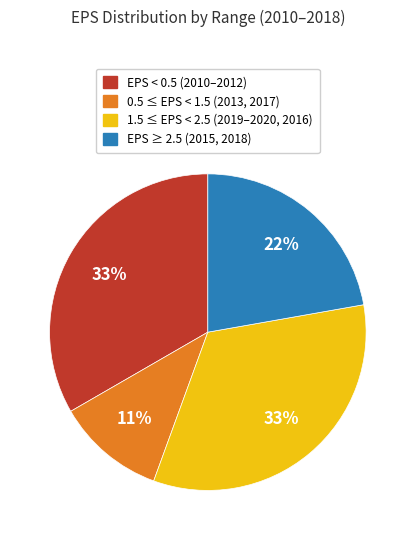

To the nearest percent, what is the difference between the largest and smallest slice percentages?

22%